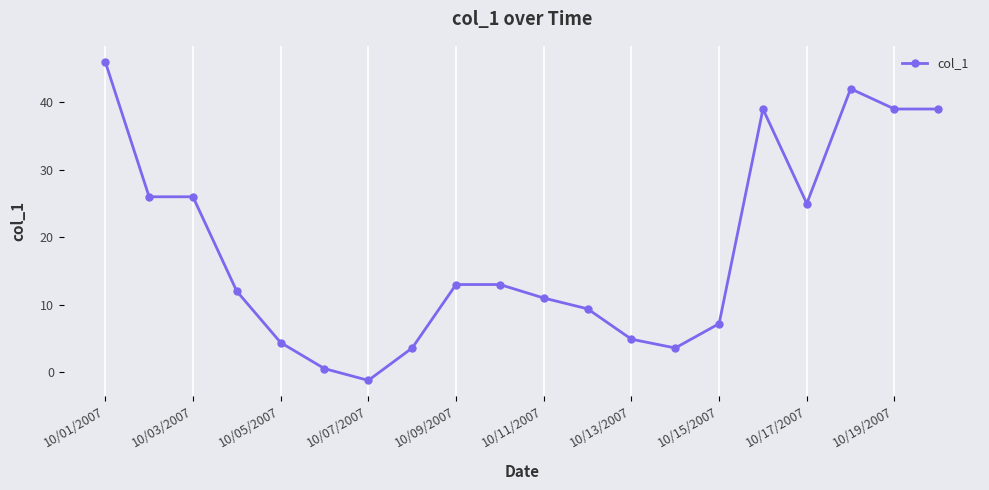

What is the average value?

18.2